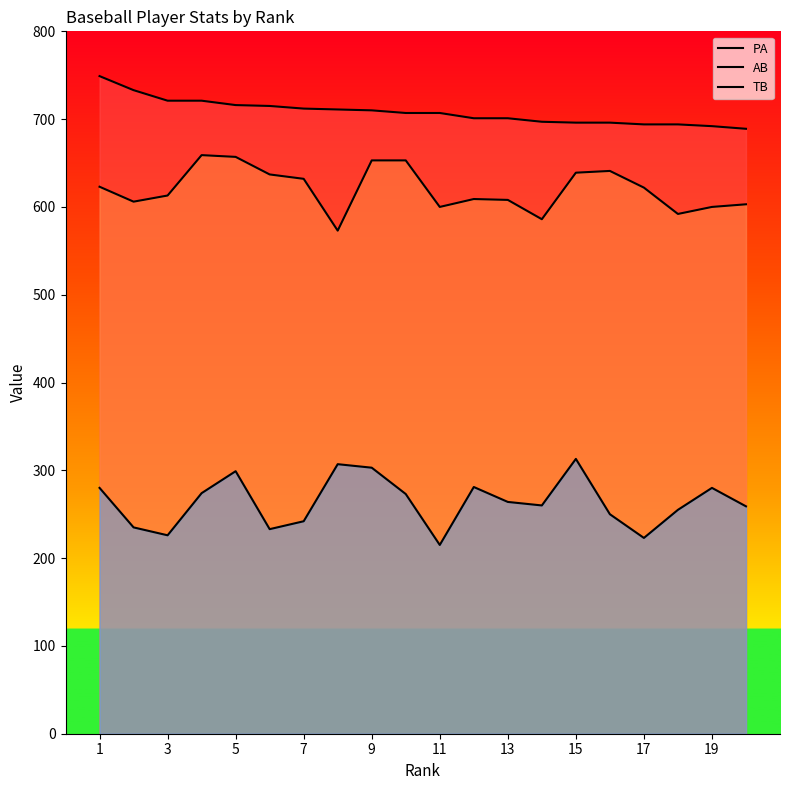

What is the smallest value displayed?

215